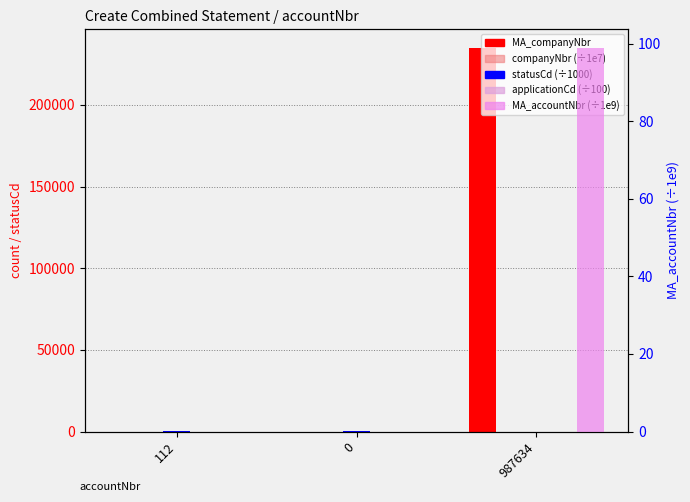

What is the average value of the MA_accountNbr (÷1e9) series?

32.9